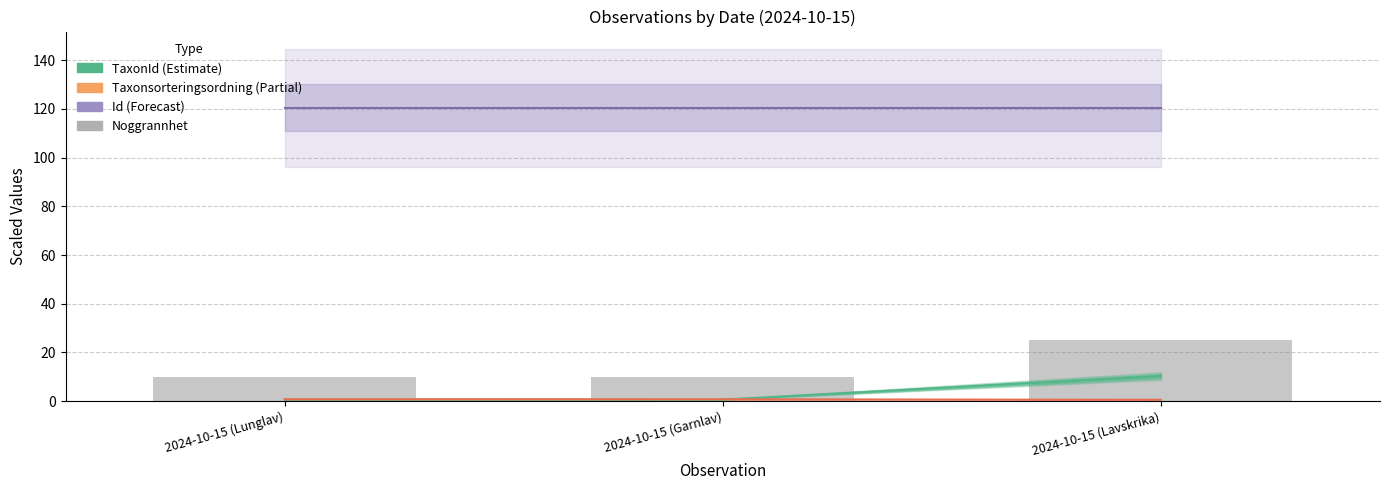

Which series has the widest spread of values?

Noggrannhet